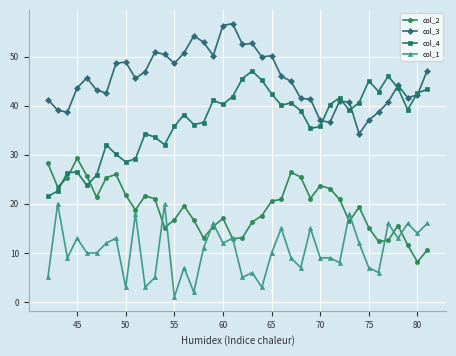

True or false: col_1 has more than 1 interior local peaks.

True